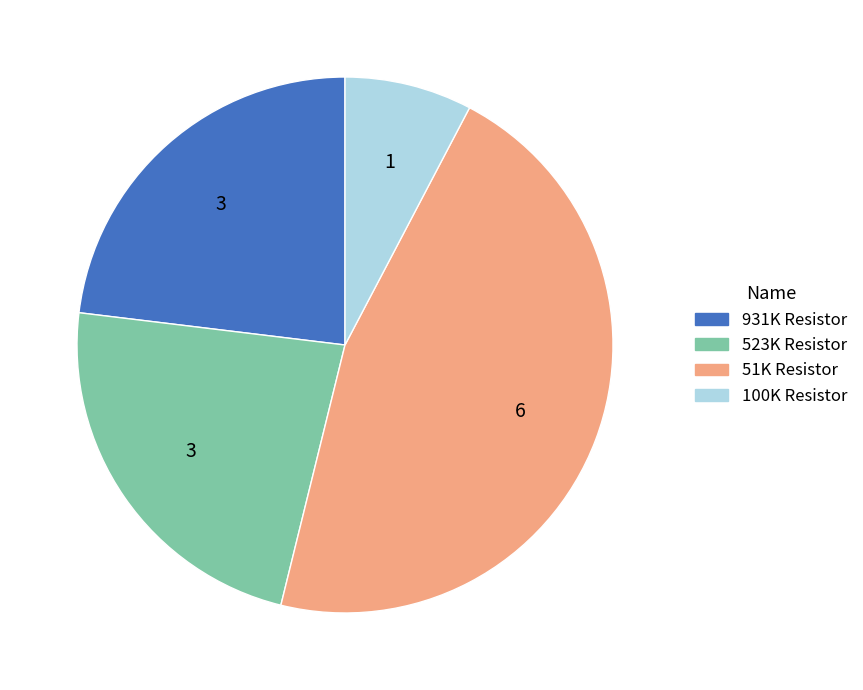

True or false: 931K Resistor accounts for 32% of the total.

False